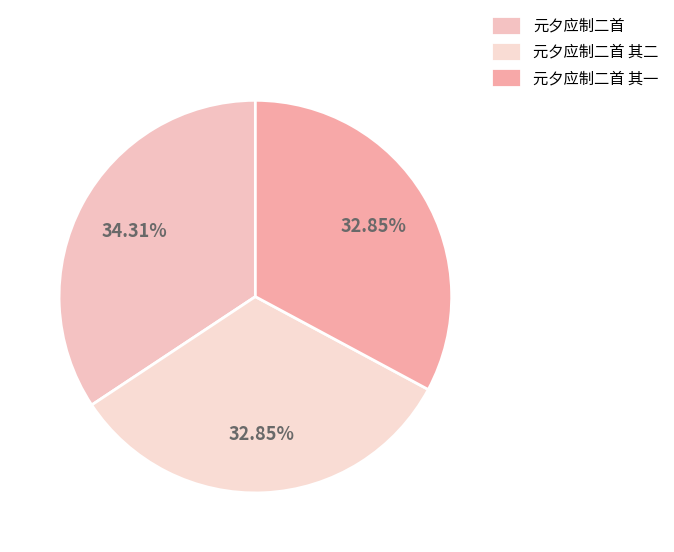

What percentage is the 元夕应制二首 其一 slice, to the nearest percent?

33%